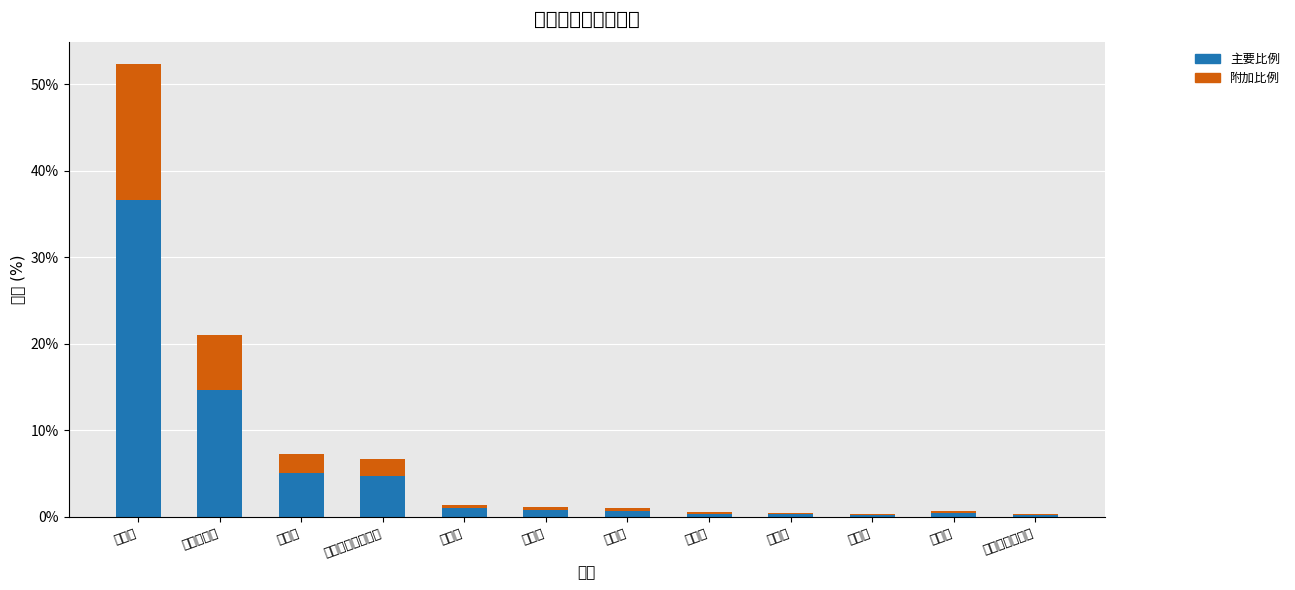

What is the difference between the second highest and second lowest values in the 附加比例 series?

6.2